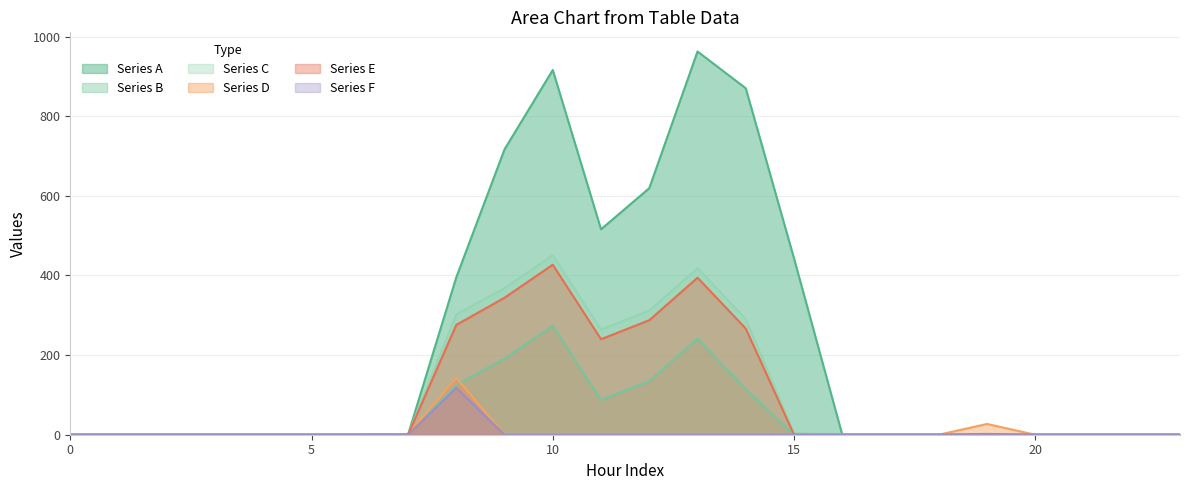

Which series has the largest range (max minus min)?

Series A